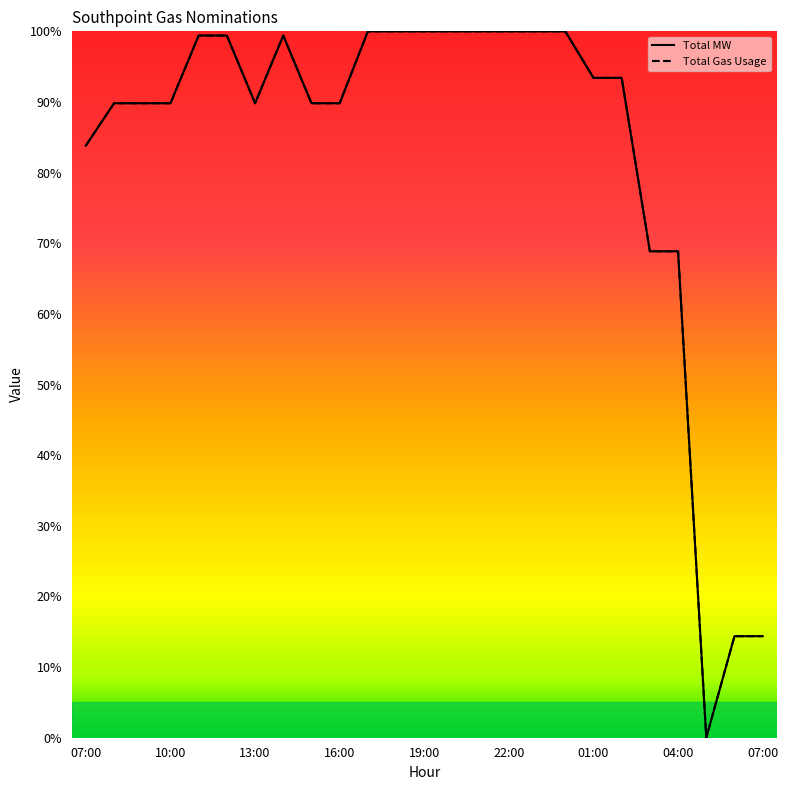

Does the chart have visible grid lines?

No